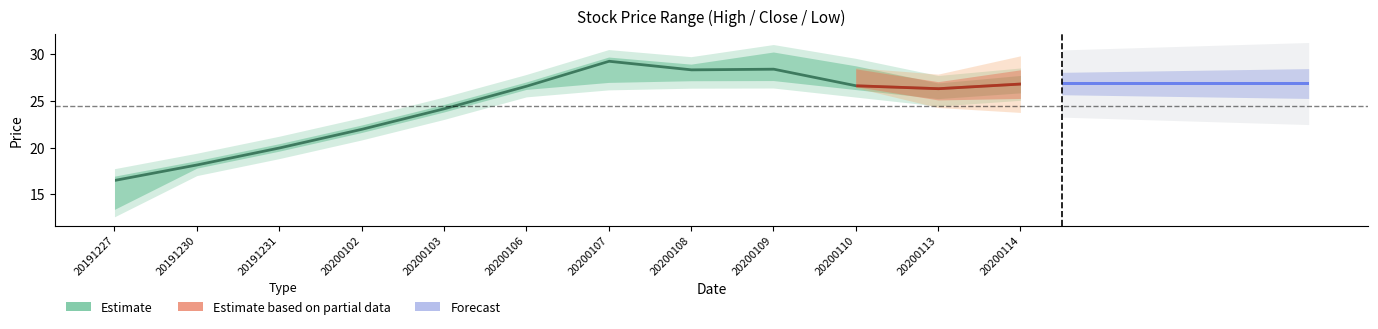

What is the value of the close point at the 5th from the left?

24.2